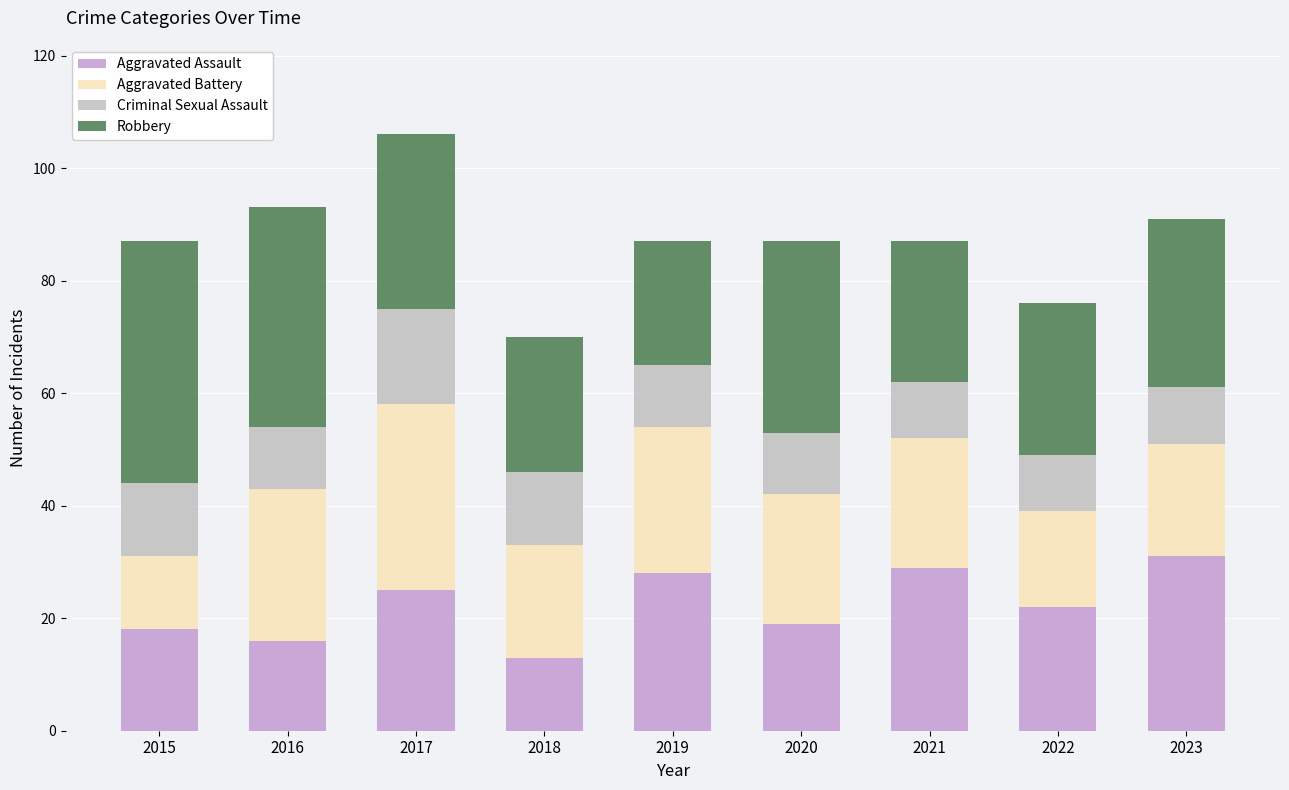

The value of Aggravated Assault at 2015 is 18. True or false?

True